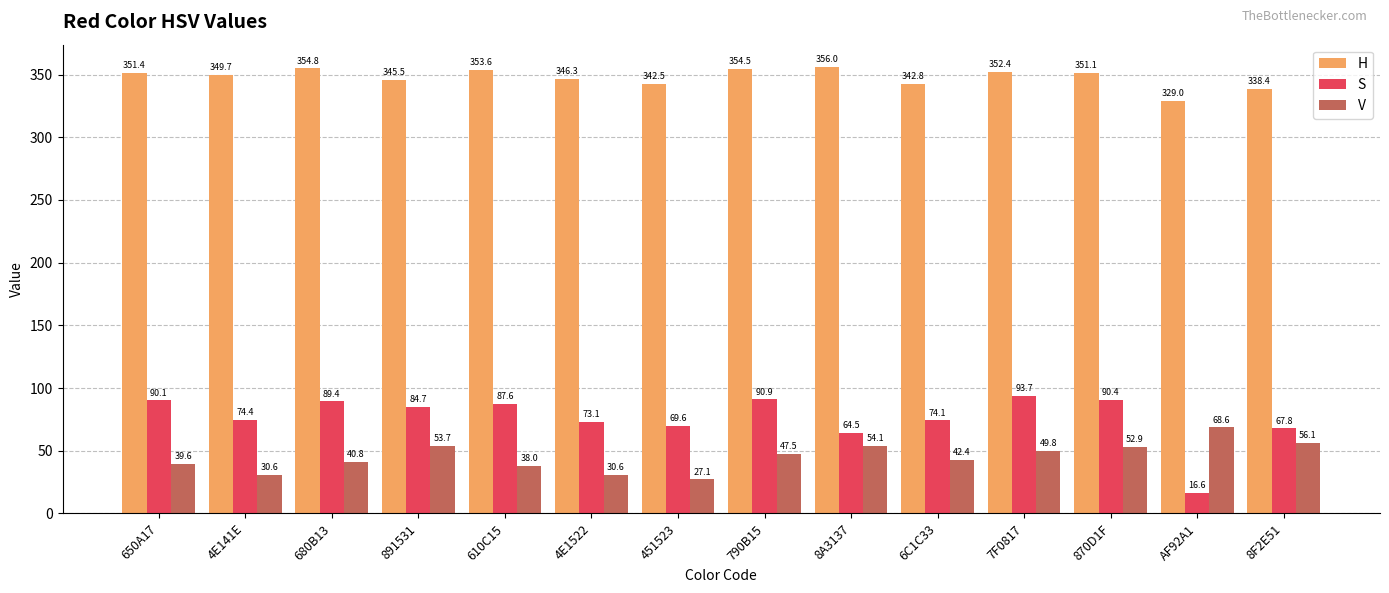

How many distinct data groups are displayed?

3